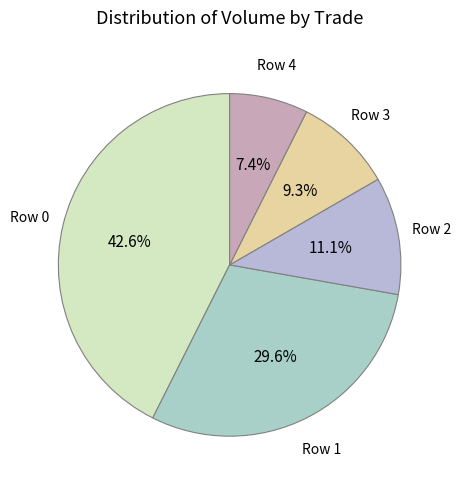

What percentage is the Row 1 slice, to the nearest percent?

30%